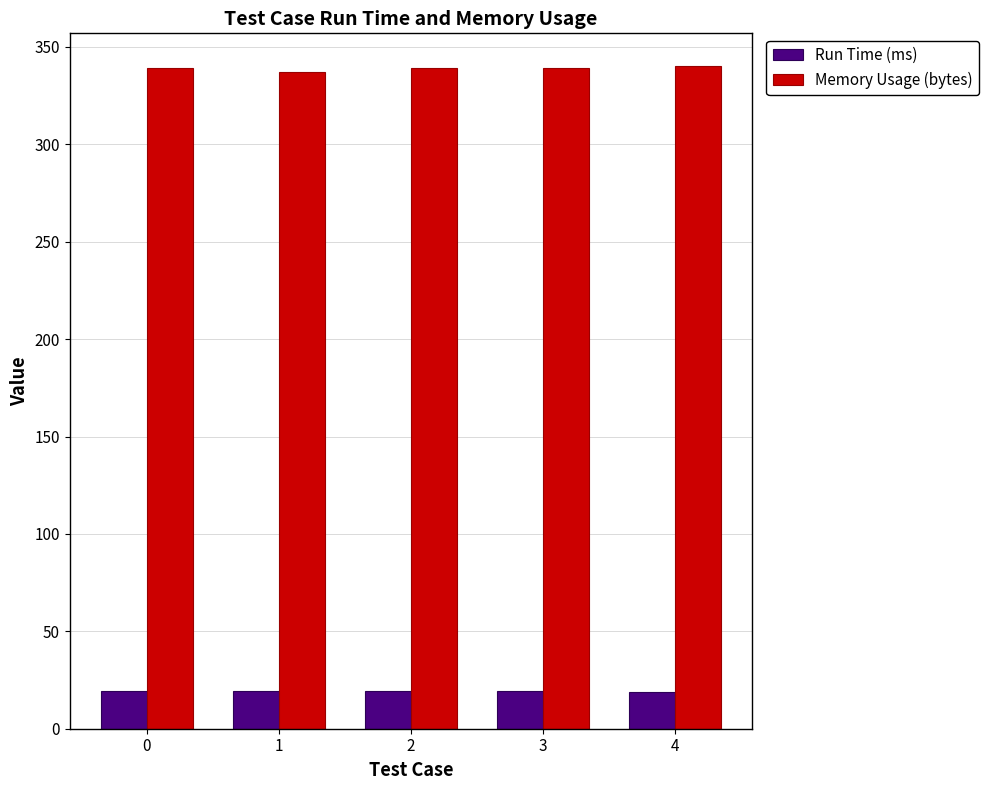

What is the sum of all Run Time (ms) values?

96.1